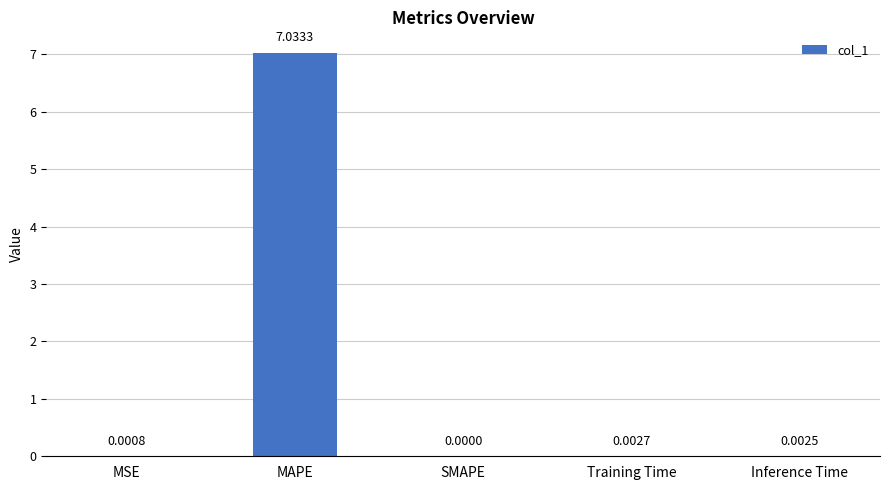

What is the sum of all values?

7.0